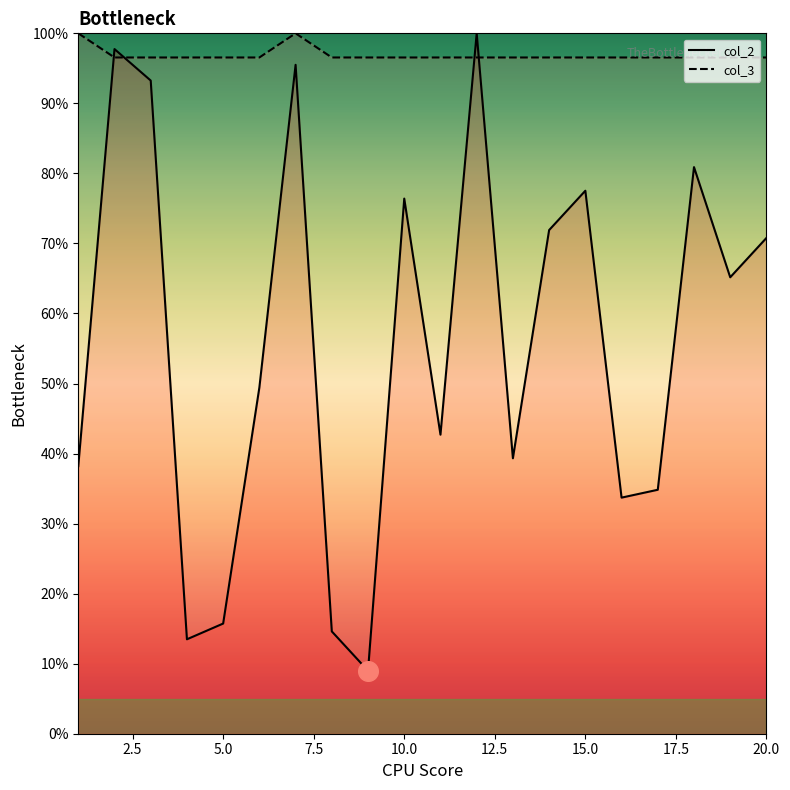

Which series has the widest spread of Y values?

col_2